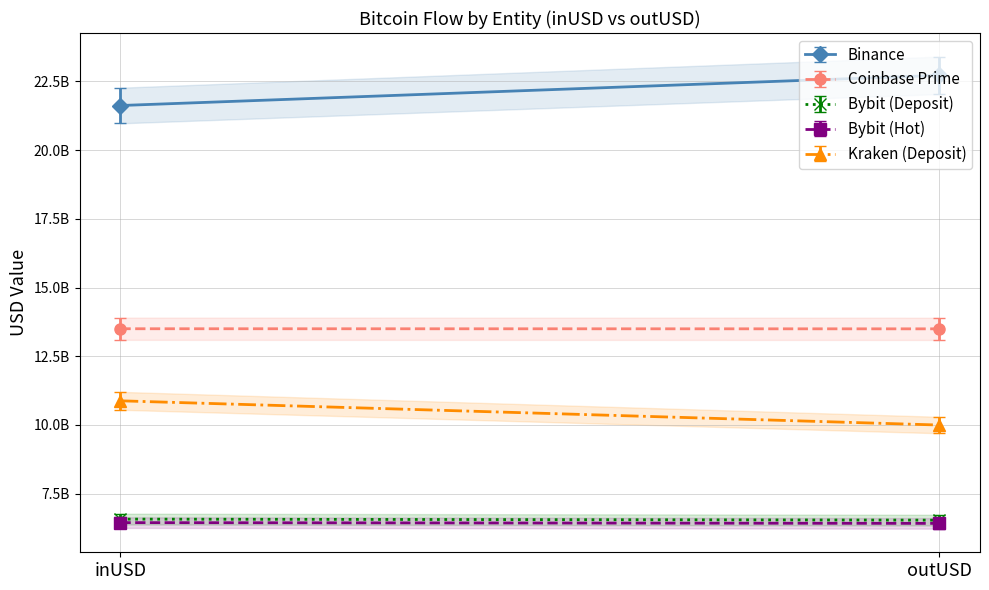

At how many categories does at least one series exceed 7862487396?

2